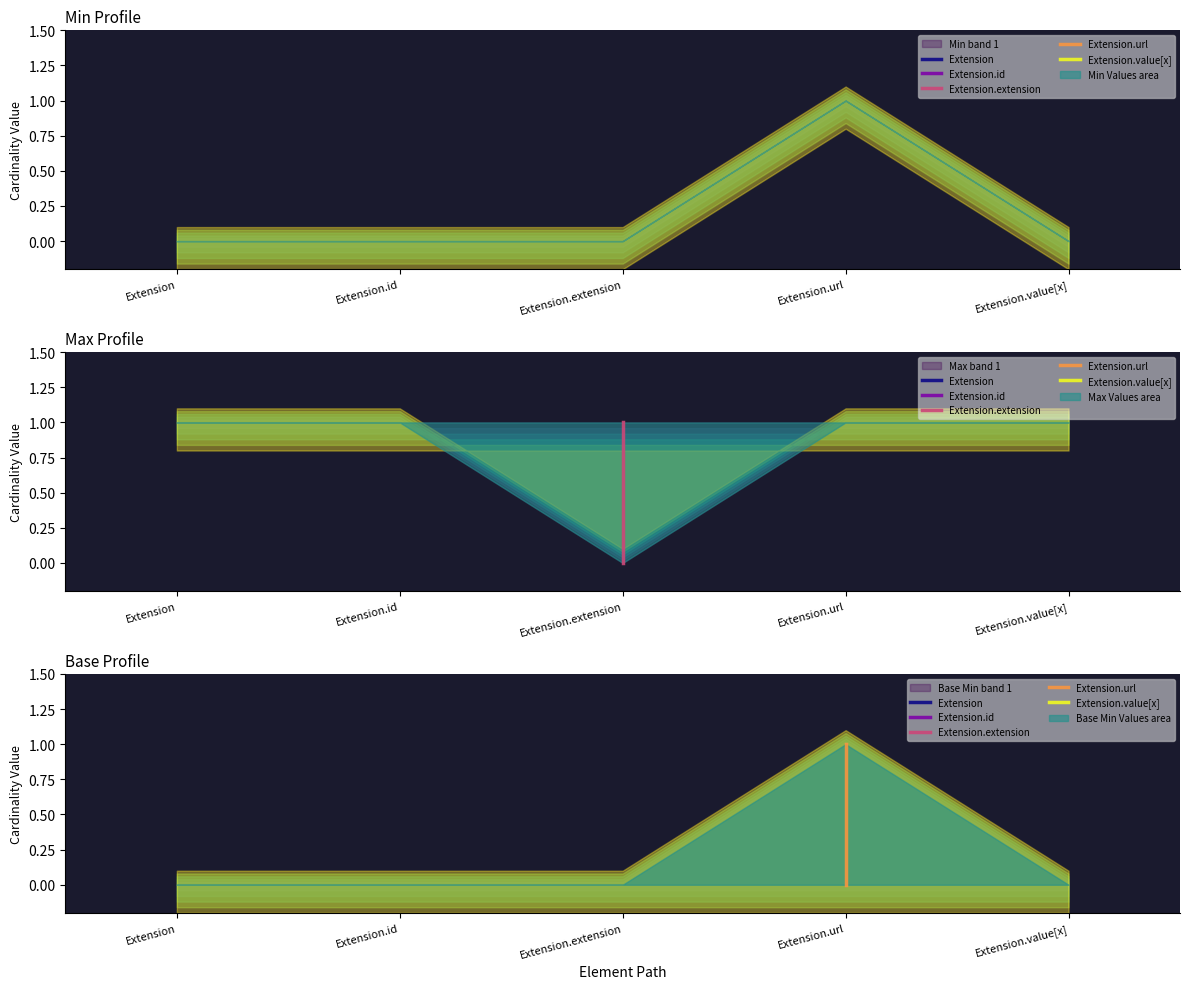

The value of Extension.url at Extension.url is 1. True or false?

False